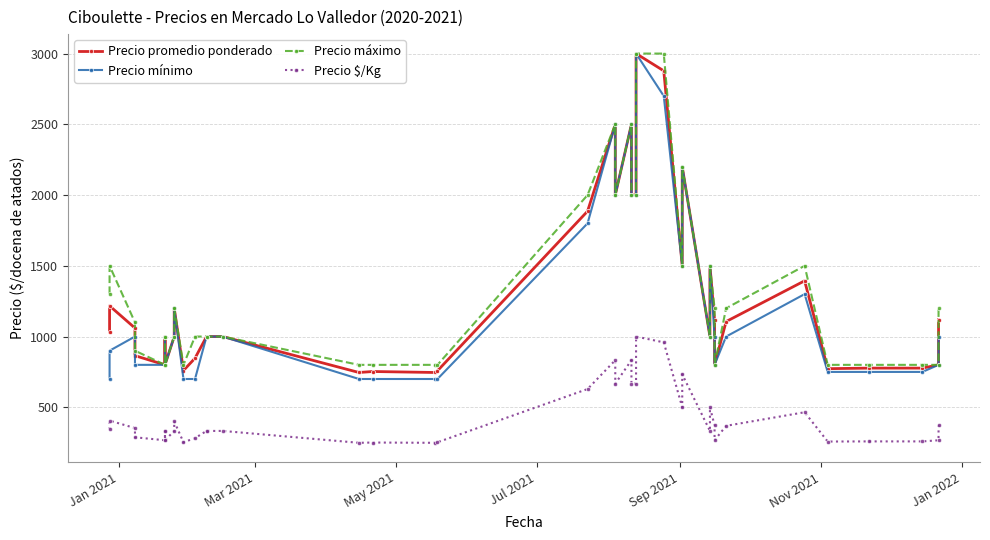

The Precio promedio ponderado series shows 349 at Mar 2021. True or false?

False